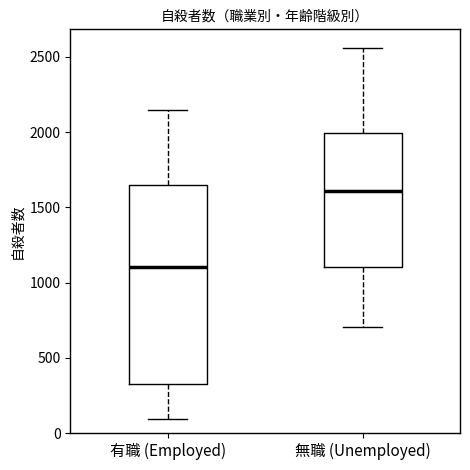

Which box is the tallest, from its lower edge to its upper edge?

有職 (Employed)